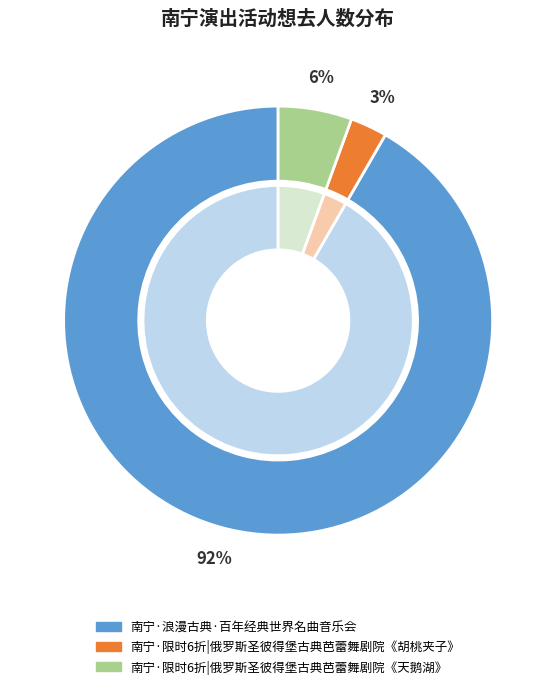

To the nearest percent, what portion does 南宁·限时6折|俄罗斯圣彼得堡古典芭蕾舞剧院《胡桃夹子》 represent?

3%